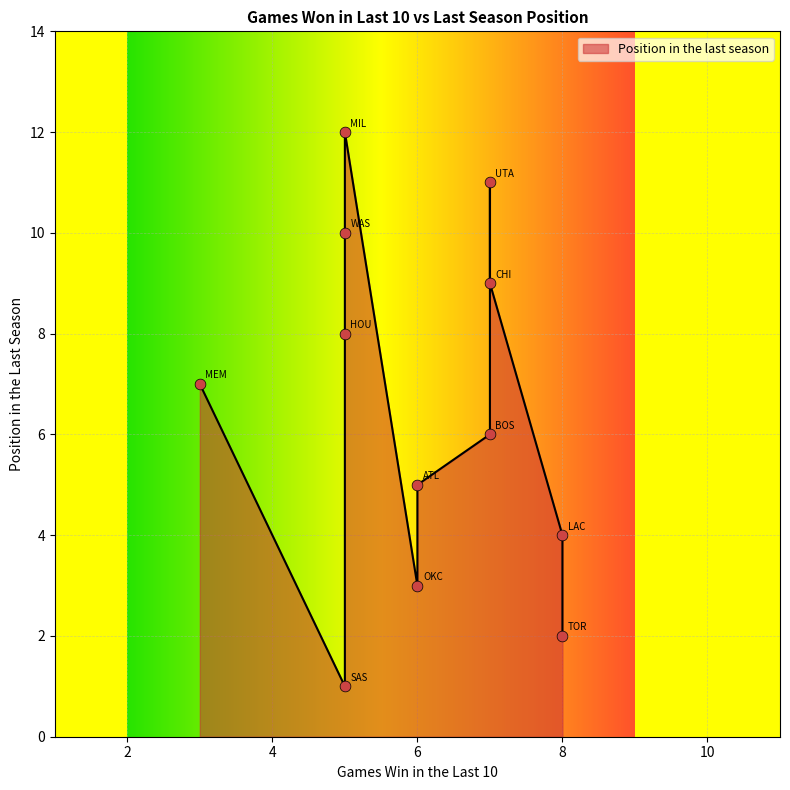

Between HOU and UTA, which is larger?

UTA